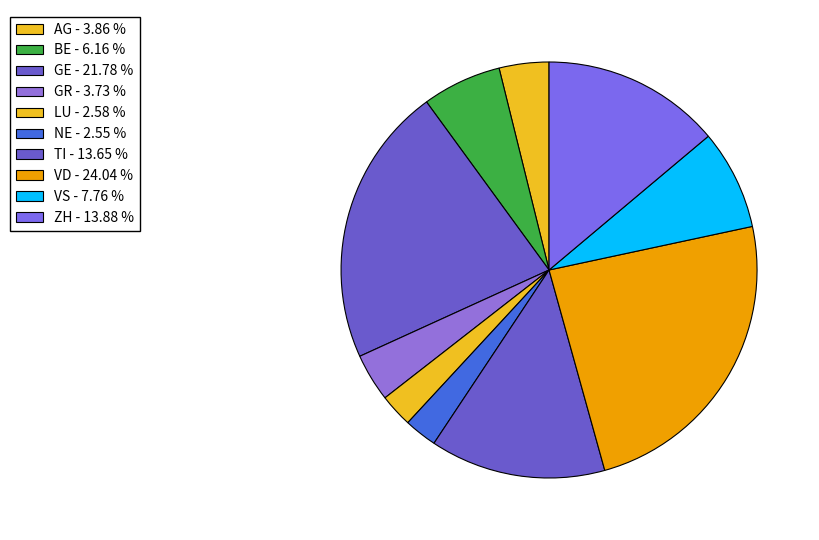

How many slices are in this pie chart?

10